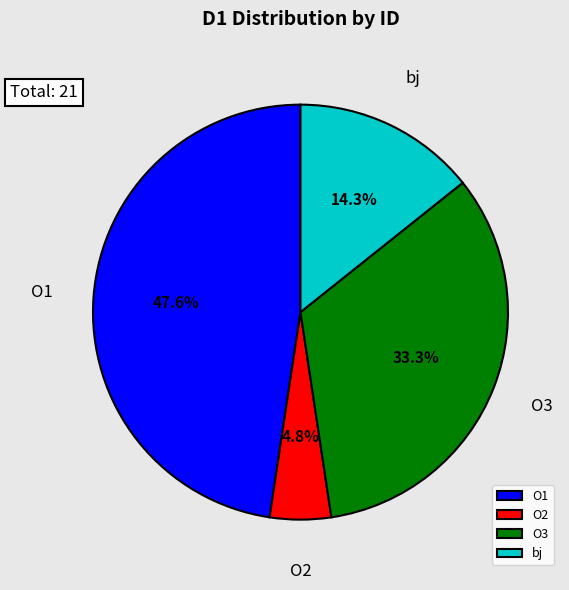

How many segments does this pie chart have?

4